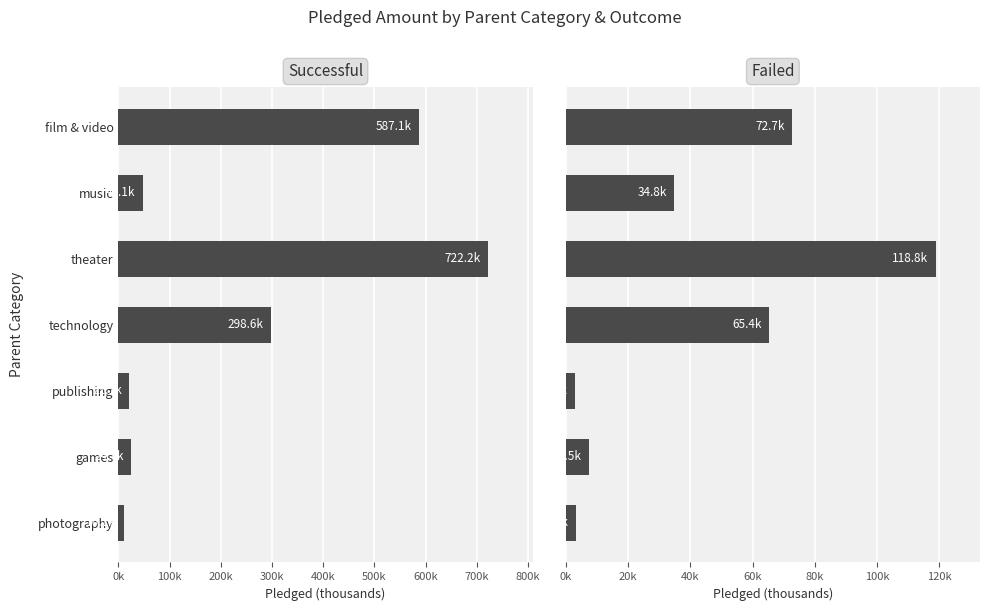

True or false: successful has a value of 298.6 at technology.

True